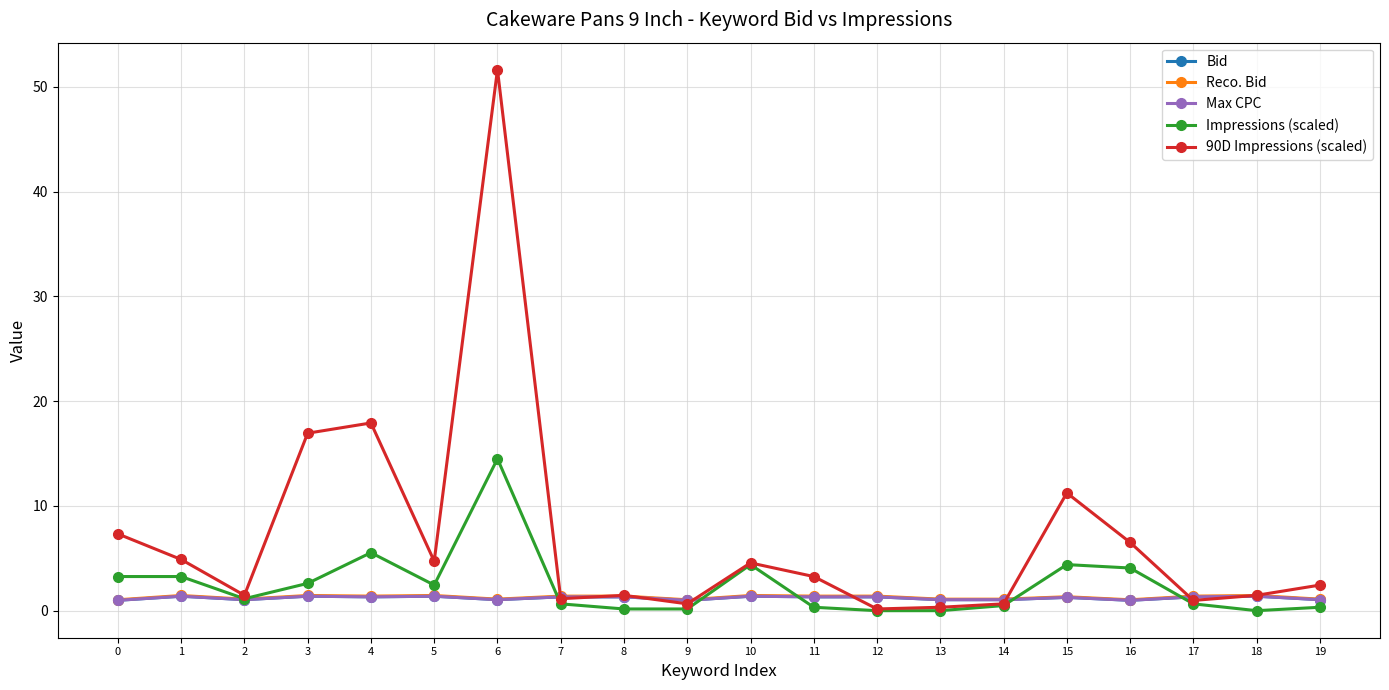

At which label does Bid first exceed 1?

1